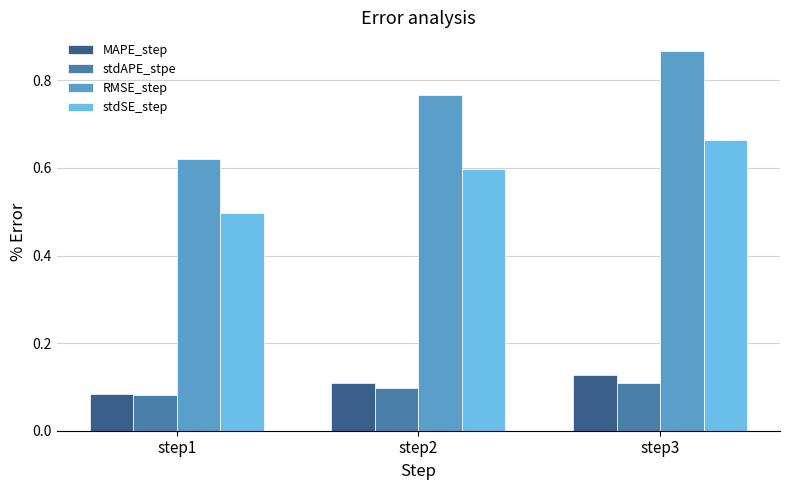

At which category is the sum across all series the highest?

step3